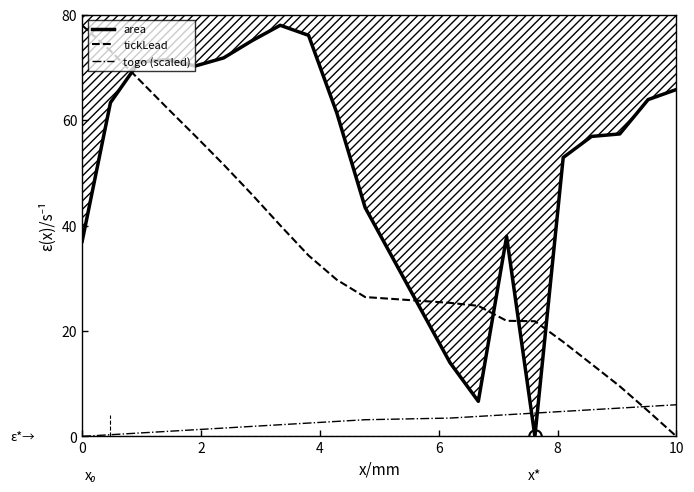

What is the label of the 6th point from the left?

10